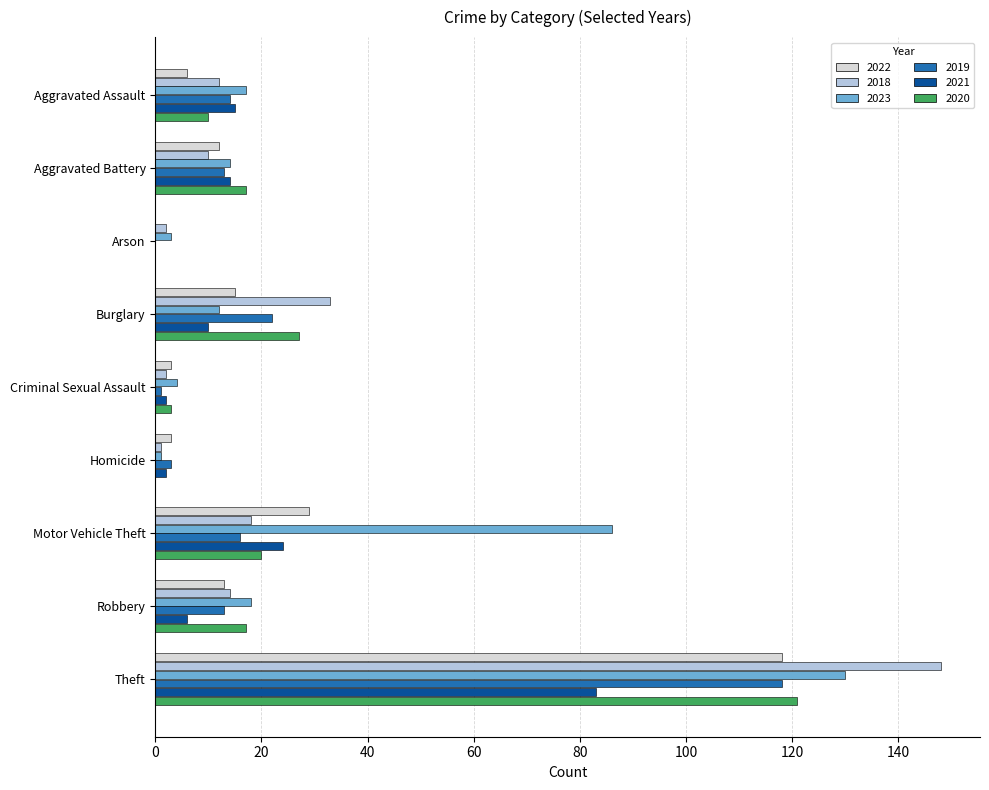

At which category is the sum across all series the highest?

Theft